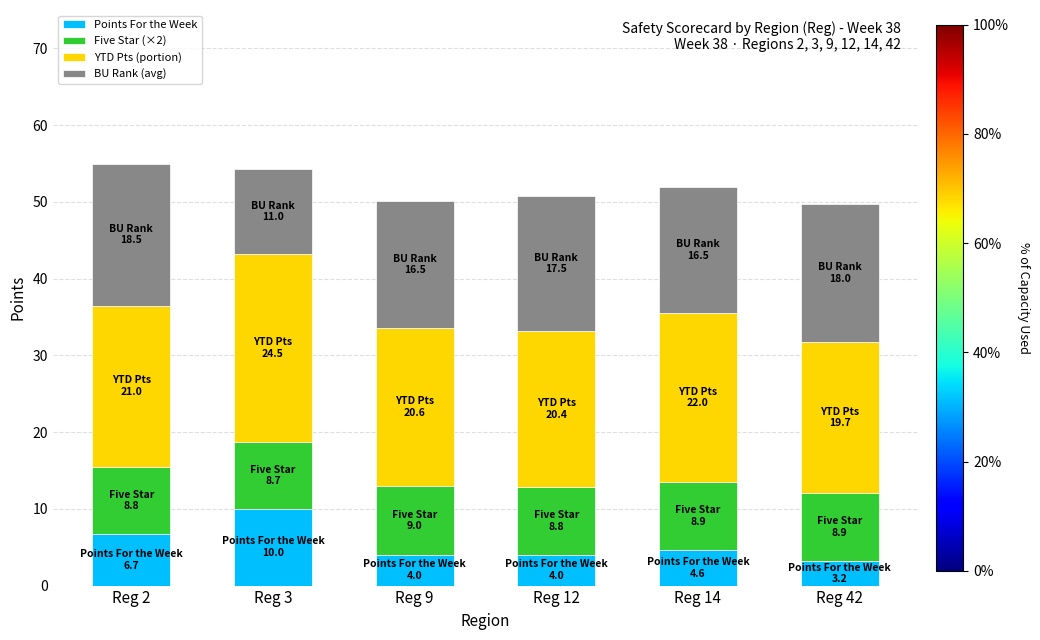

True or false: Points For the Week has a value of 3.2 at Reg 42.

True